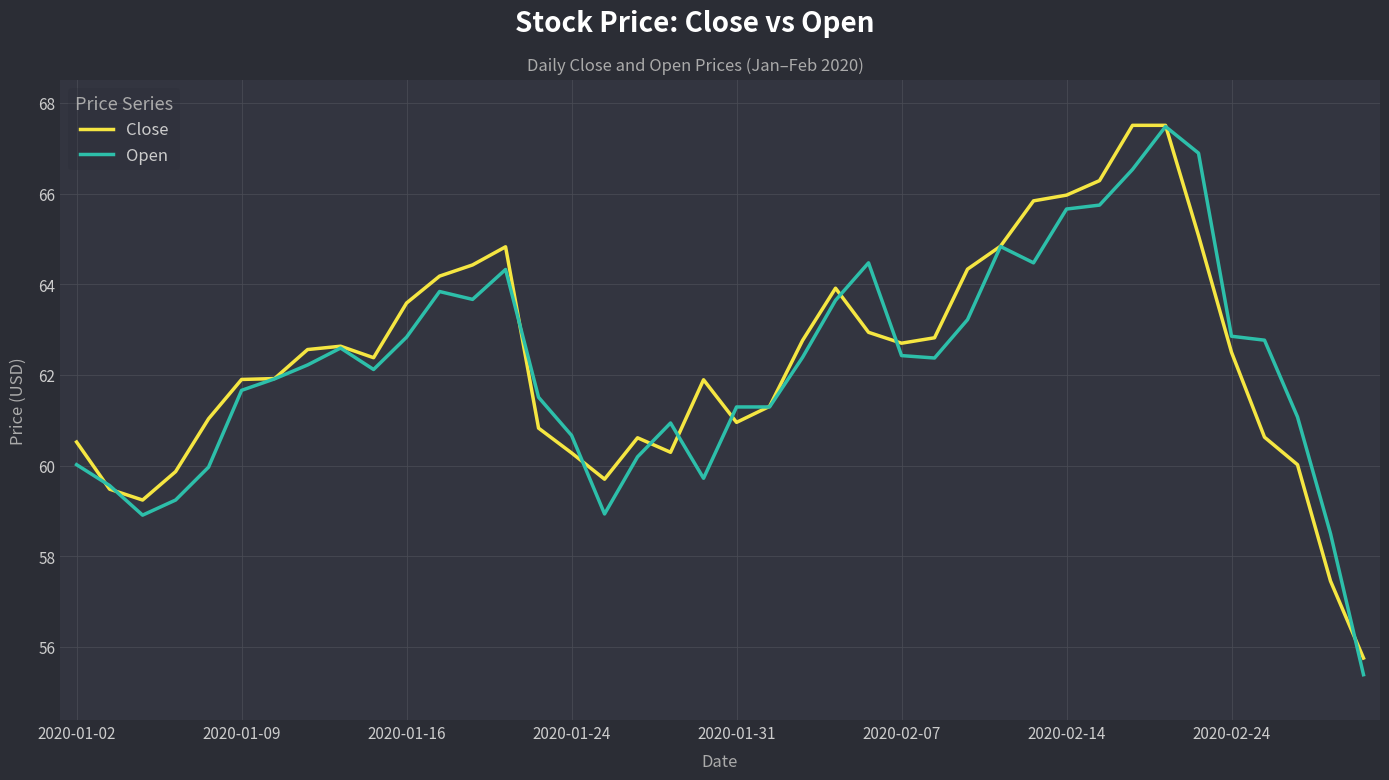

What is the minimum value shown in the chart?

55.4